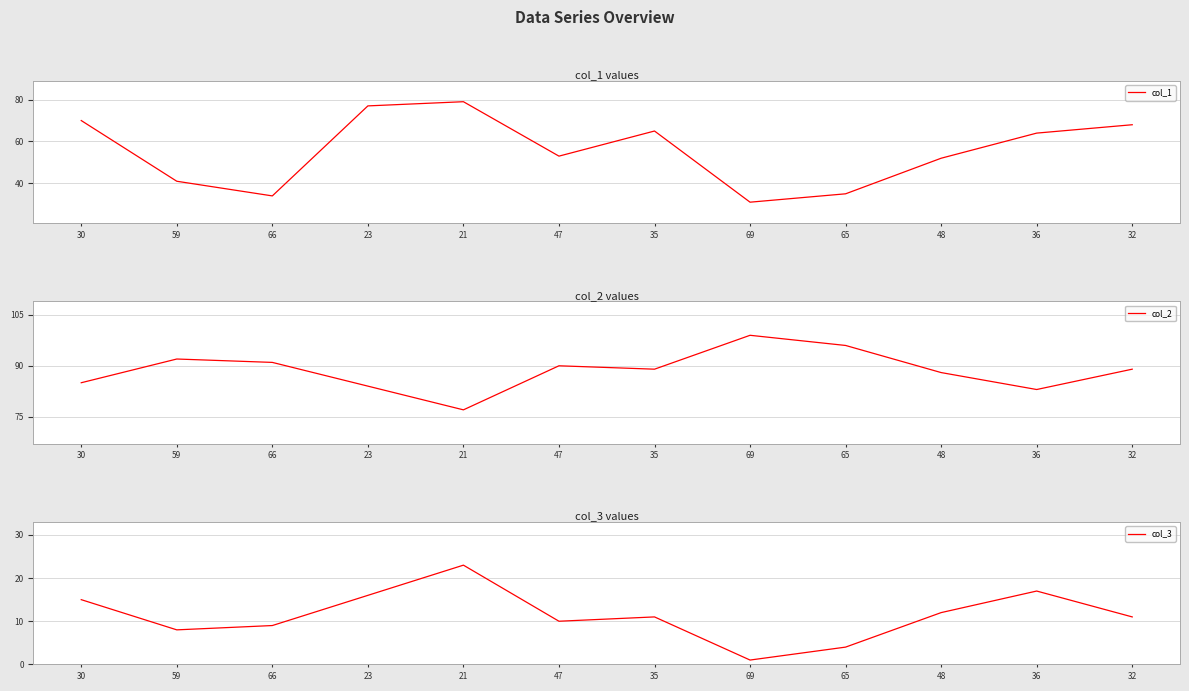

What is the average value of the col_3 series?

11